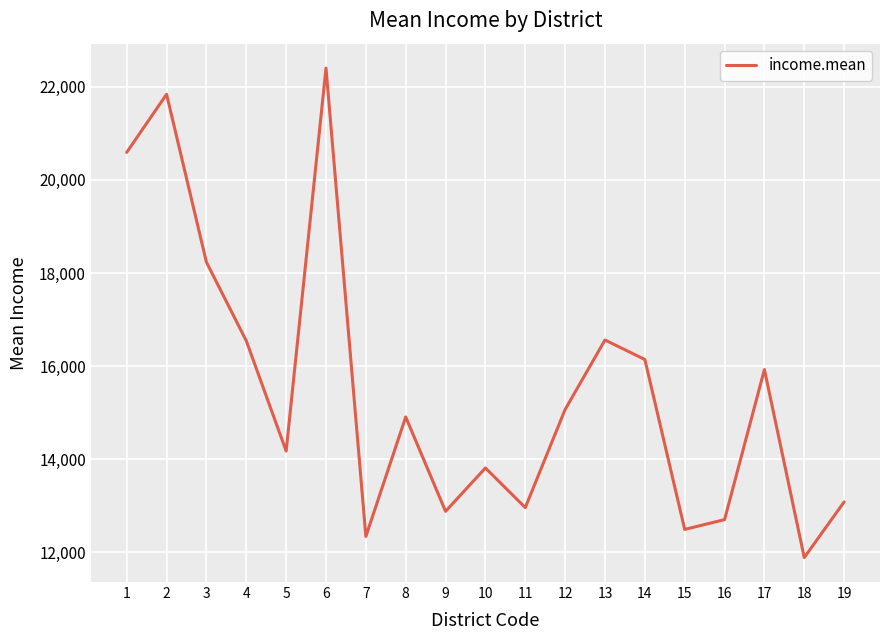

Is this an area chart (filled region under the line)?

No